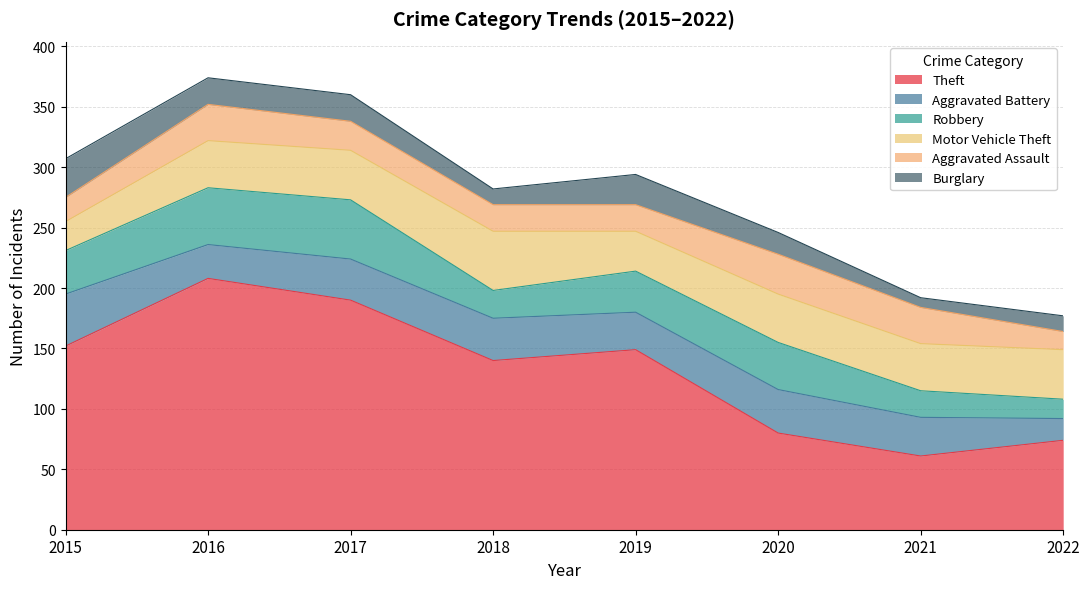

What is the minimum value shown in the chart?

8